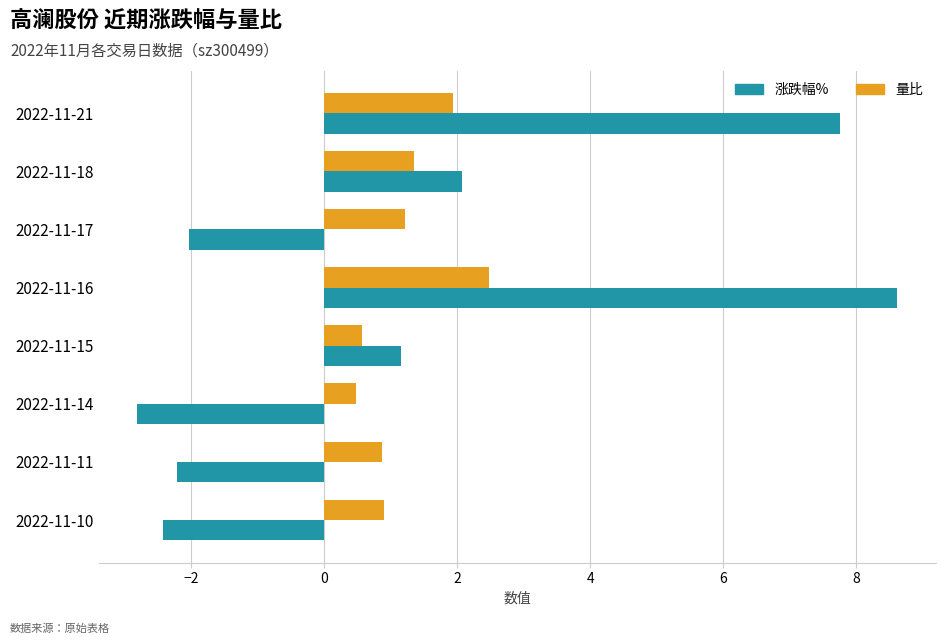

How many values in 涨跌幅% are above zero?

4